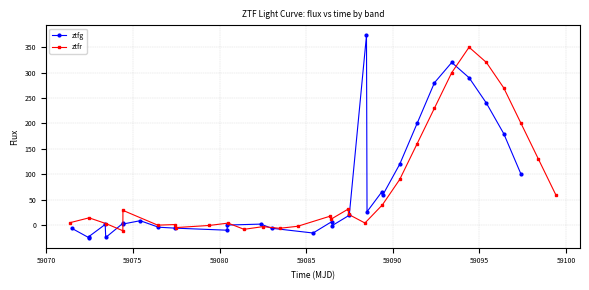

What is the lowest value of the ztfg series?

-24.3